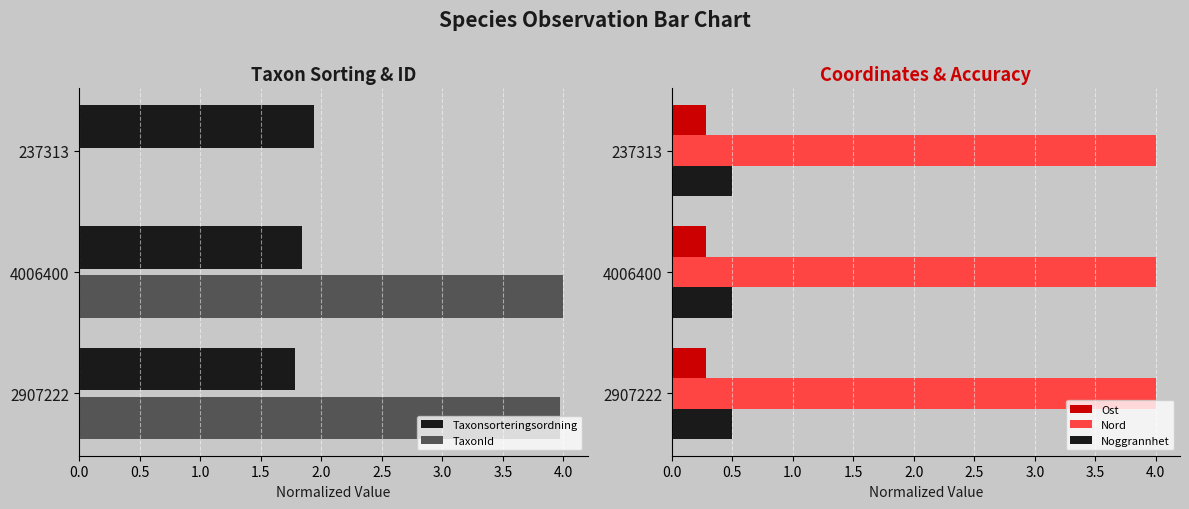

At 0.5, list the series in order from largest to smallest.

TaxonId, Taxonsorteringsordning, Ost, Nord, Noggrannhet